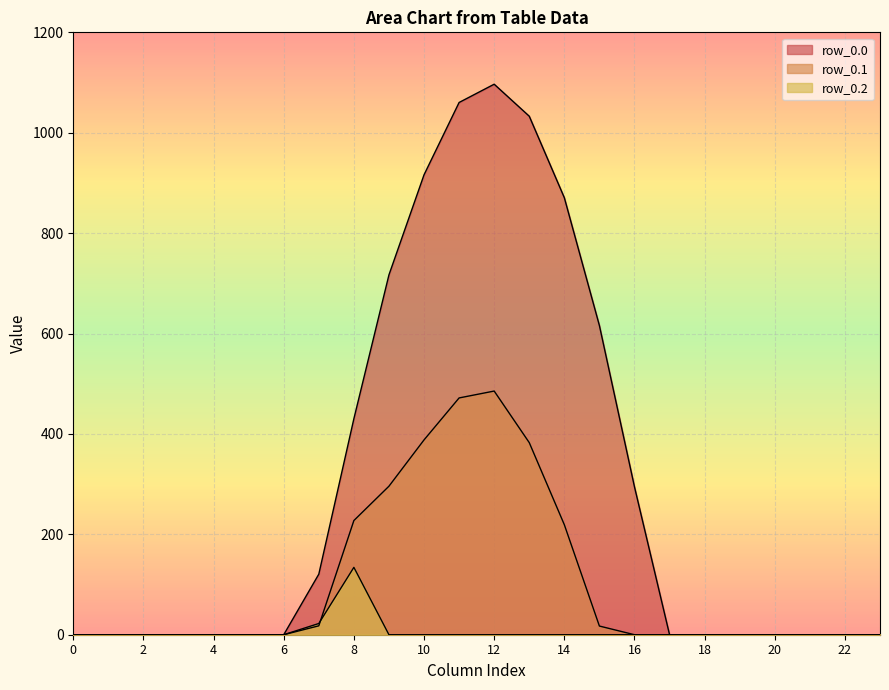

How many interior local peaks does the row_0.2 series have?

1